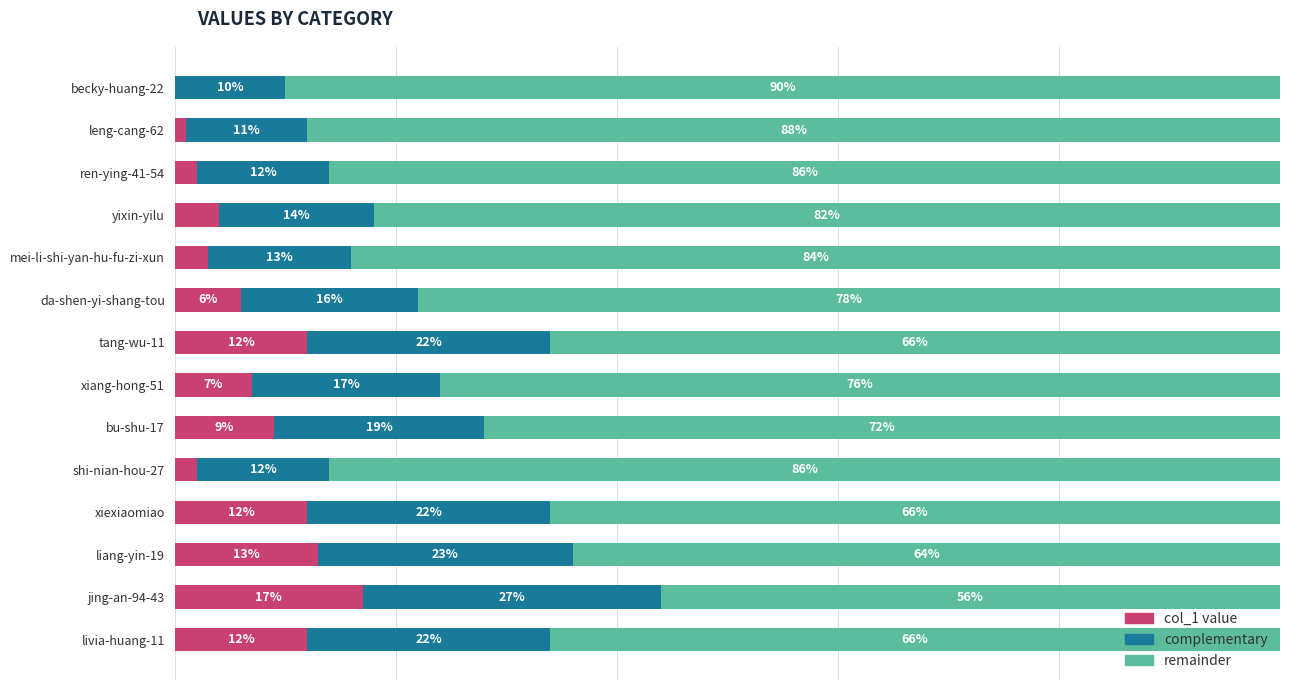

Which category has the highest value in the col_1 value series?

jing-an-94-43